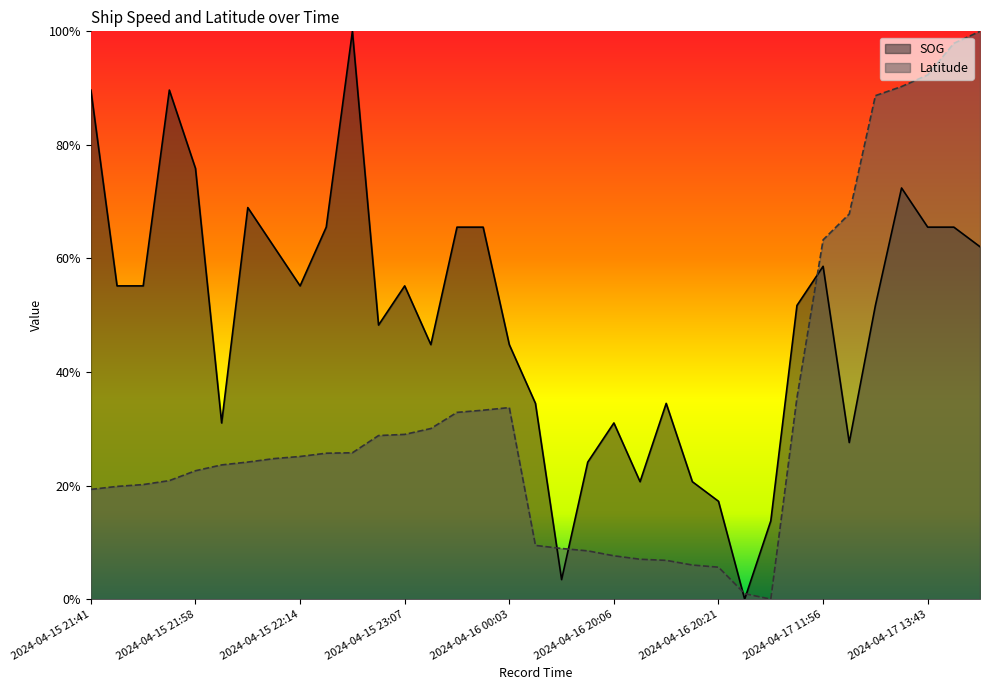

Where is the first local maximum for SOG?

2024-04-15 21:54